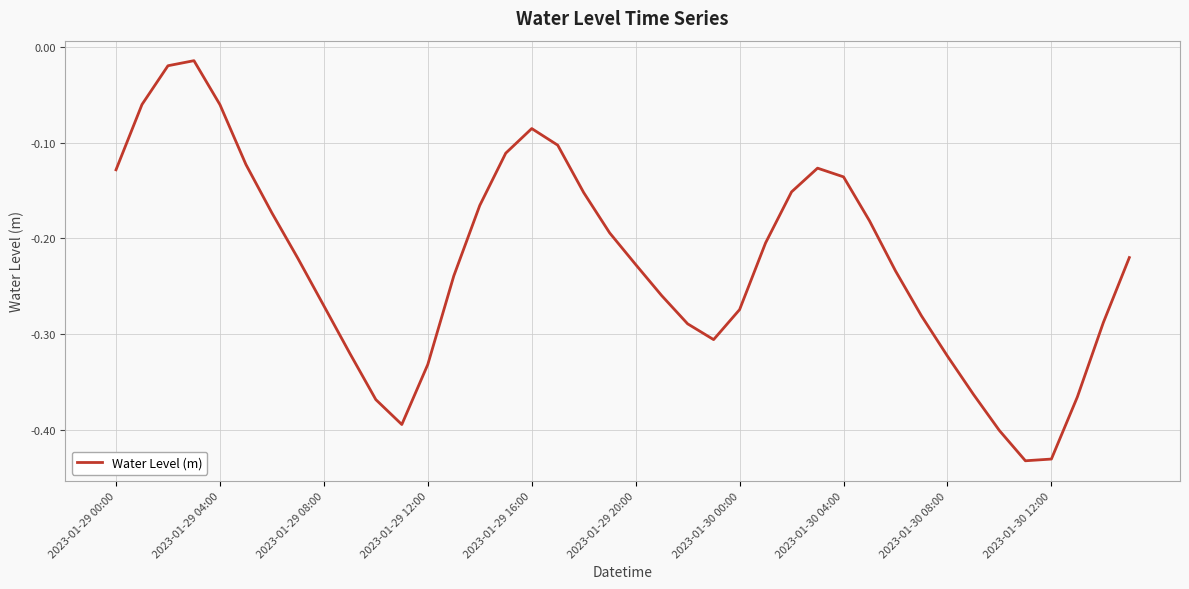

What is the difference between the maximum and minimum values?

0.4